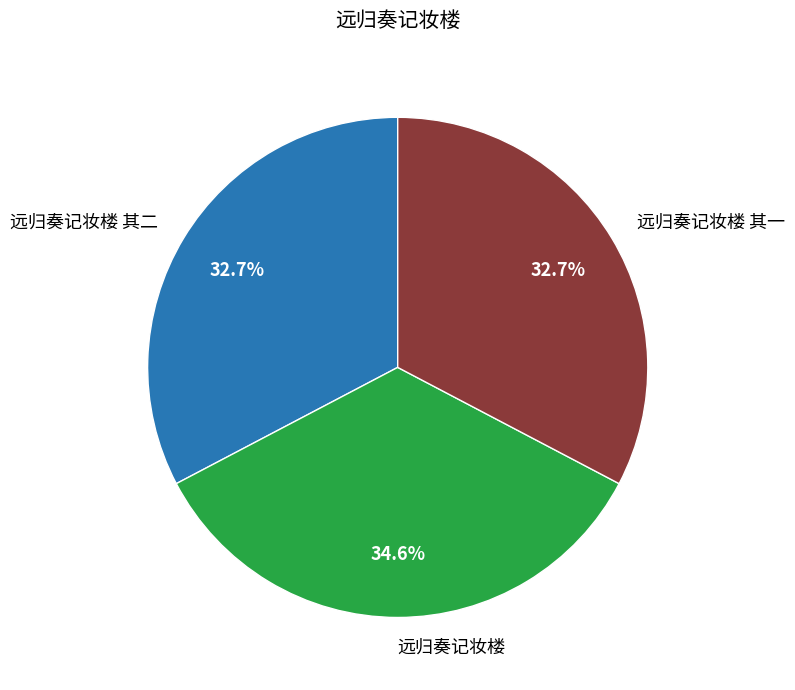

To the nearest percent, what percentage of the pie is 远归奏记妆楼 其二?

33%